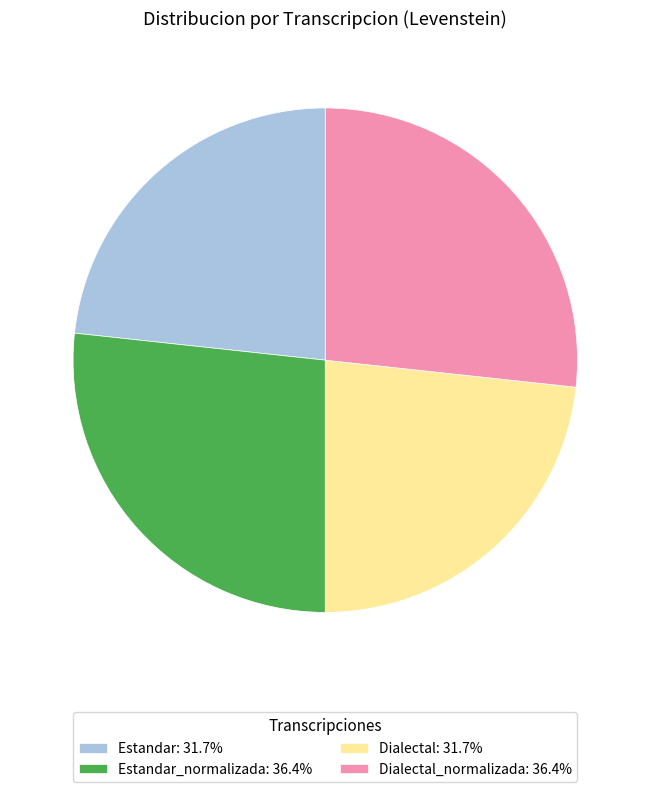

Approximately how many times larger is the value at Dialectal: 31.7% compared to Estandar_normalizada: 36.4%?

0.9